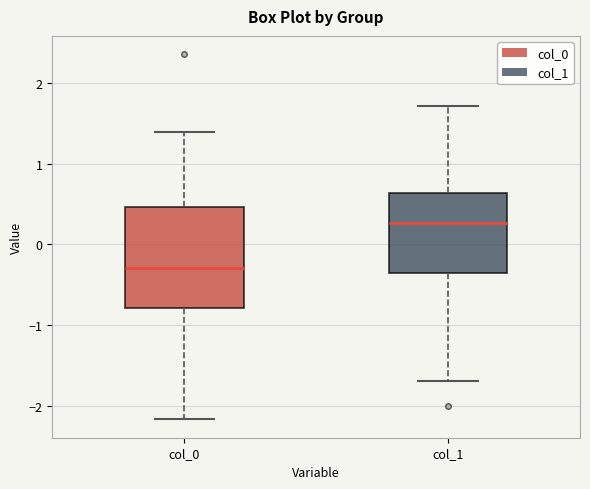

Reading left to right, read every box against the y-axis: the position of its median line, the range the box covers, and the ends of its whiskers. The values are not printed on the chart, so give them approximately, as read against the axis.

col_0: median -0.3, box -0.8 to 0.5, whiskers -2.2 to 1.4
col_1: median 0.3, box -0.4 to 0.6, whiskers -1.7 to 1.7